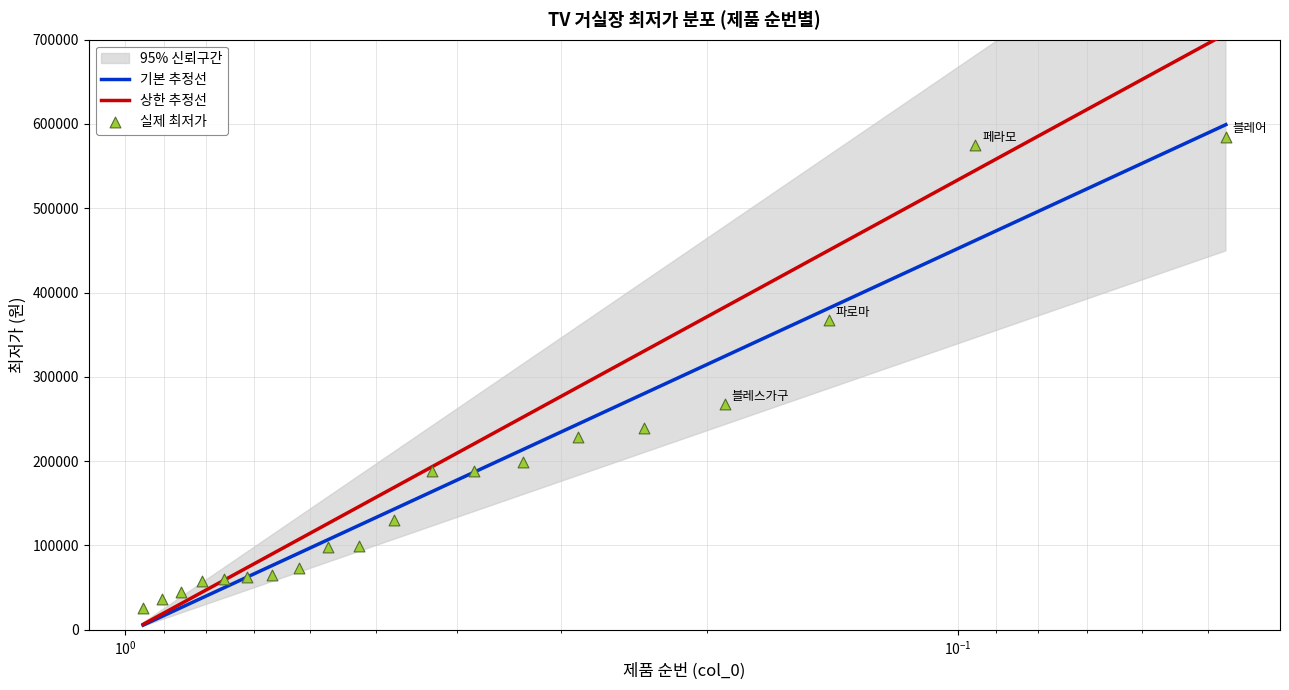

Which series has the largest total across all categories?

상한 추정선